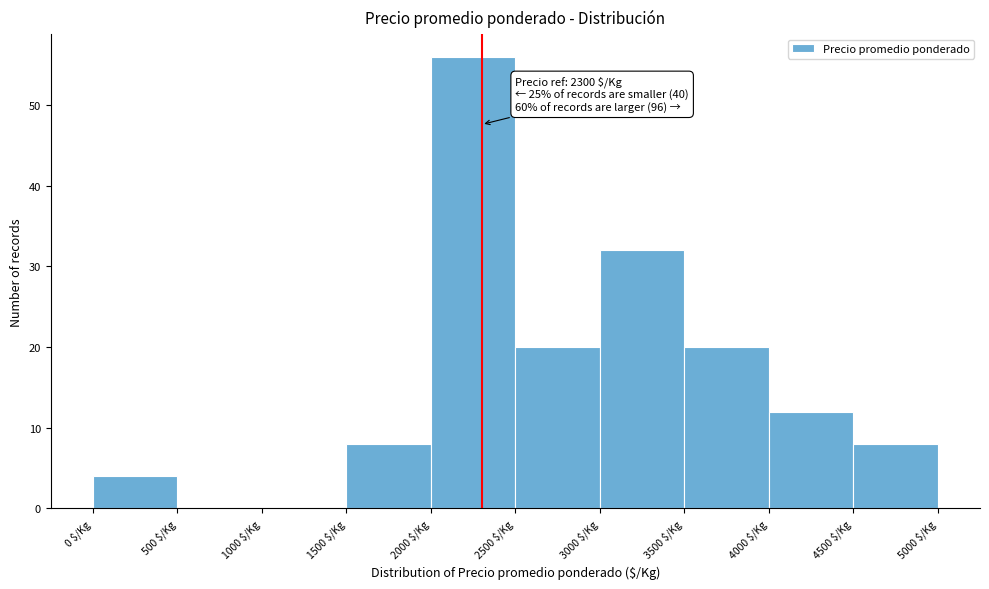

Which range on the x-axis has the tallest bar?

2000 to 2500